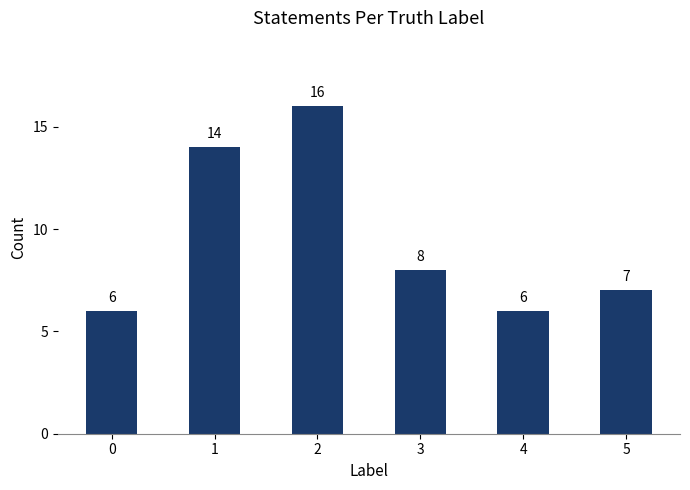

What is the minimum value shown in the chart?

6